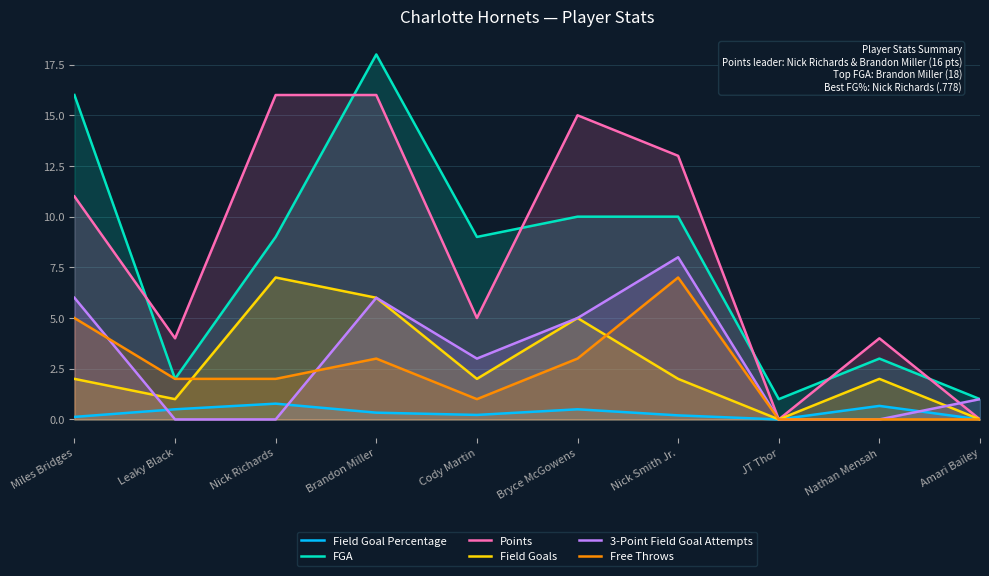

Reading left to right, list all the values displayed in this chart.

Field Goal Percentage: 0.1	0.5	0.8	0.3	0.2	0.5	0.2	0.0	0.7	0.0
FGA: 16.0	2.0	9.0	18.0	9.0	10.0	10.0	1.0	3.0	1.0
Points: 11.0	4.0	16.0	16.0	5.0	15.0	13.0	0.0	4.0	0.0
Field Goals: 2.0	1.0	7.0	6.0	2.0	5.0	2.0	0.0	2.0	0.0
3-Point Field Goal Attempts: 6.0	0.0	0.0	6.0	3.0	5.0	8.0	0.0	0.0	1.0
Free Throws: 5.0	2.0	2.0	3.0	1.0	3.0	7.0	0.0	0.0	0.0